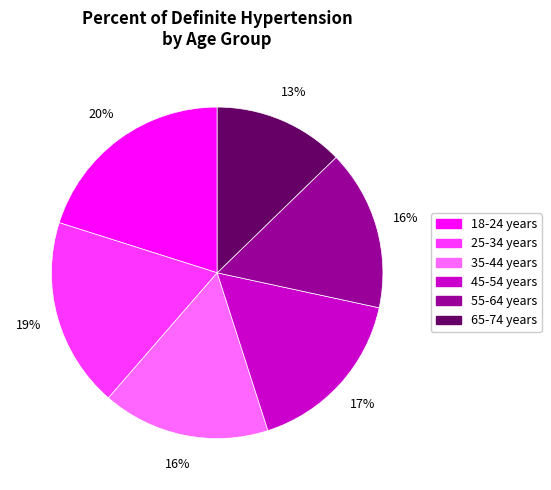

To the nearest percent, what is the difference between the 18-24 years and 35-44 years slice percentages?

4%